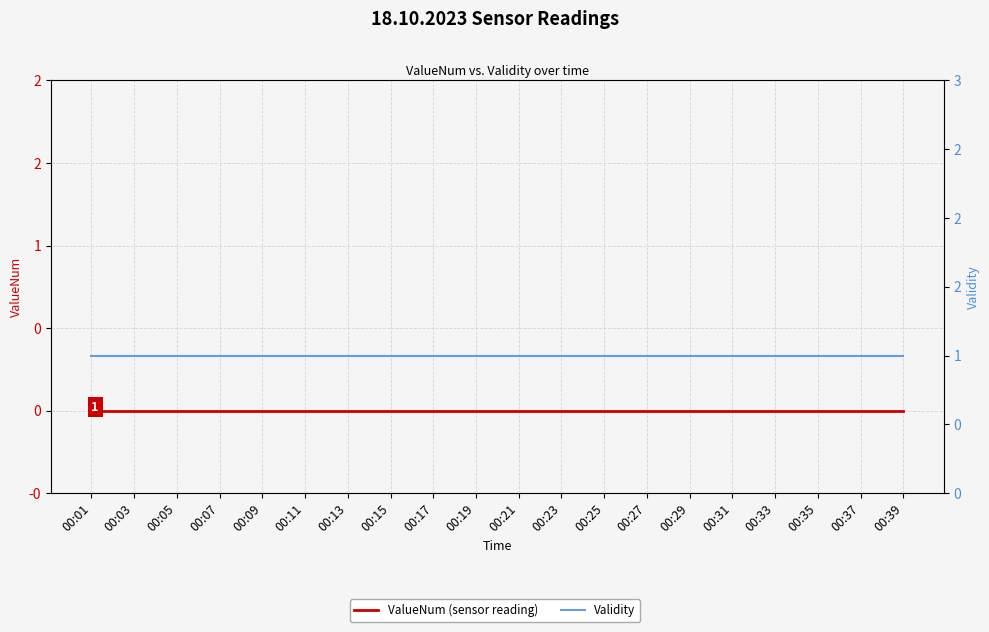

Reading left to right, extract all data points from this chart.

ValueNum (sensor reading): 0	0	0	0	0	0	0	0	0	0	0	0	0	0	0	0	0	0	0	0
Validity: 1	1	1	1	1	1	1	1	1	1	1	1	1	1	1	1	1	1	1	1